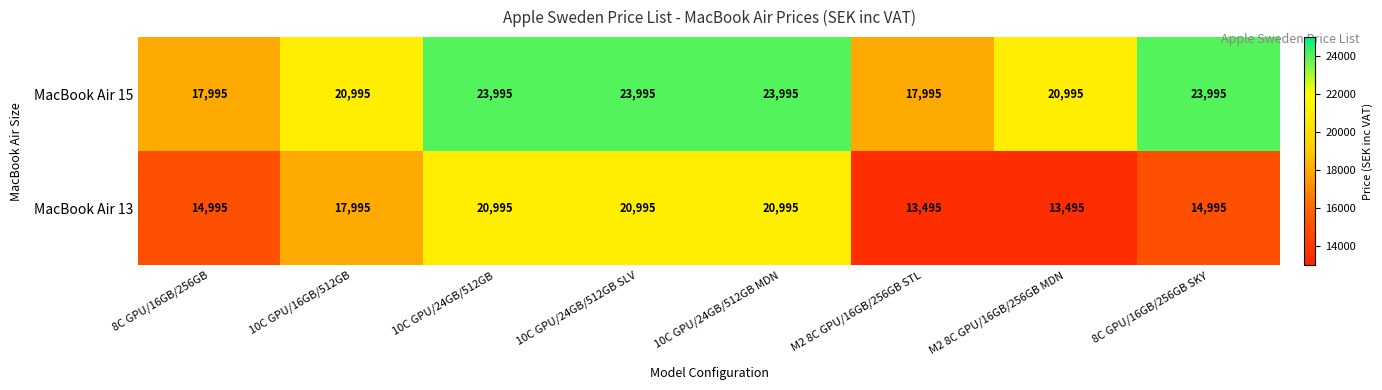

Which series has the largest total across all categories?

MacBook Air 15